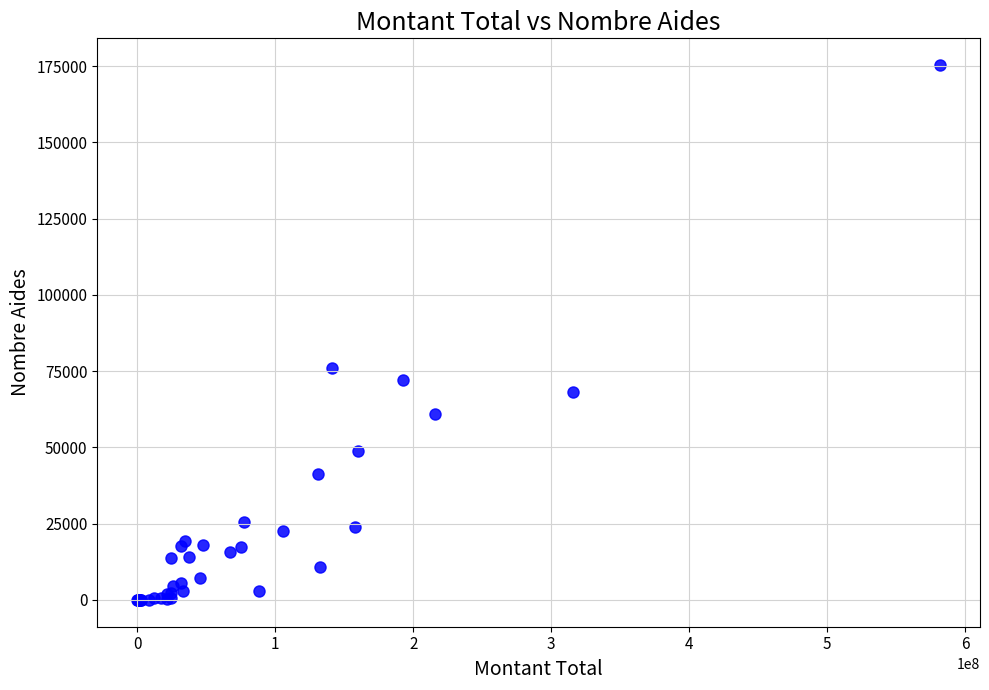

What Y value in the scatter plot is closest to 87688?

76130